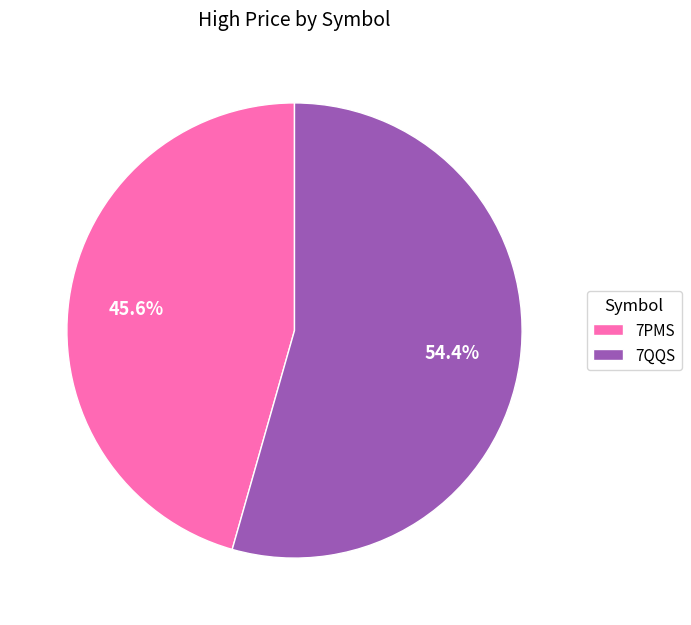

To the nearest percent, what is the difference between the largest and smallest slice percentages?

9%